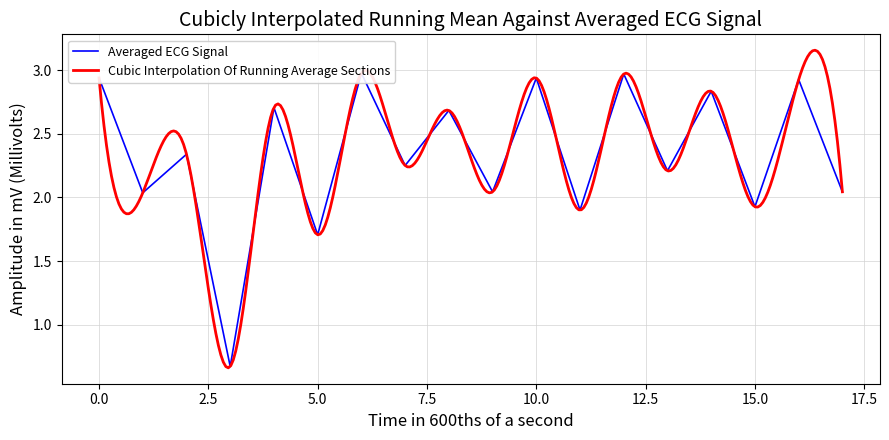

How many interior local valleys (lower than both neighbors) does the data have?

8